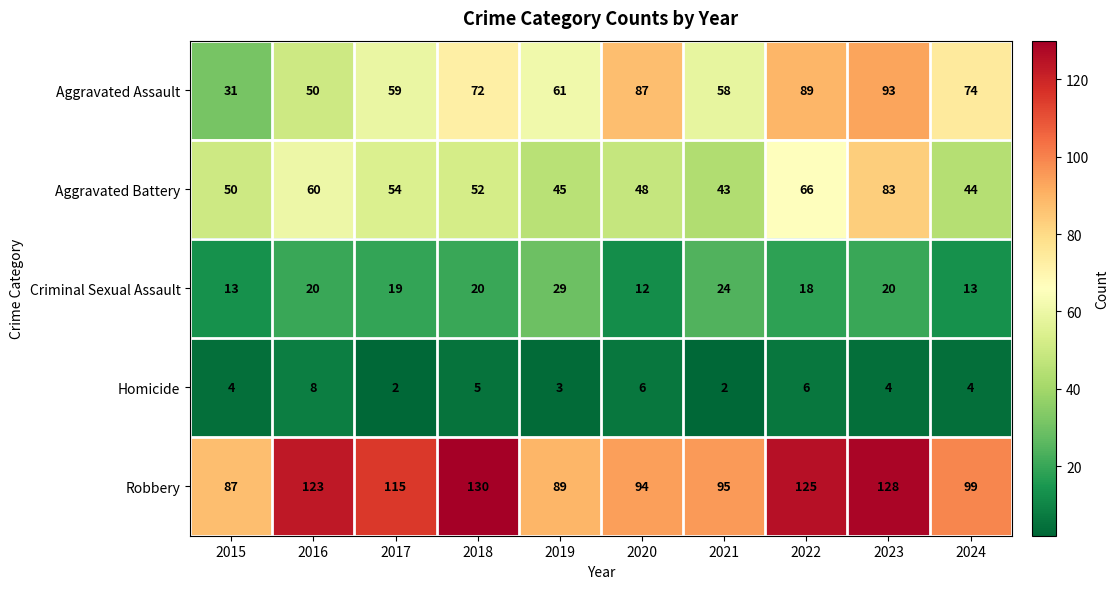

Which series changed the most between 2021 and 2022?

Aggravated Assault